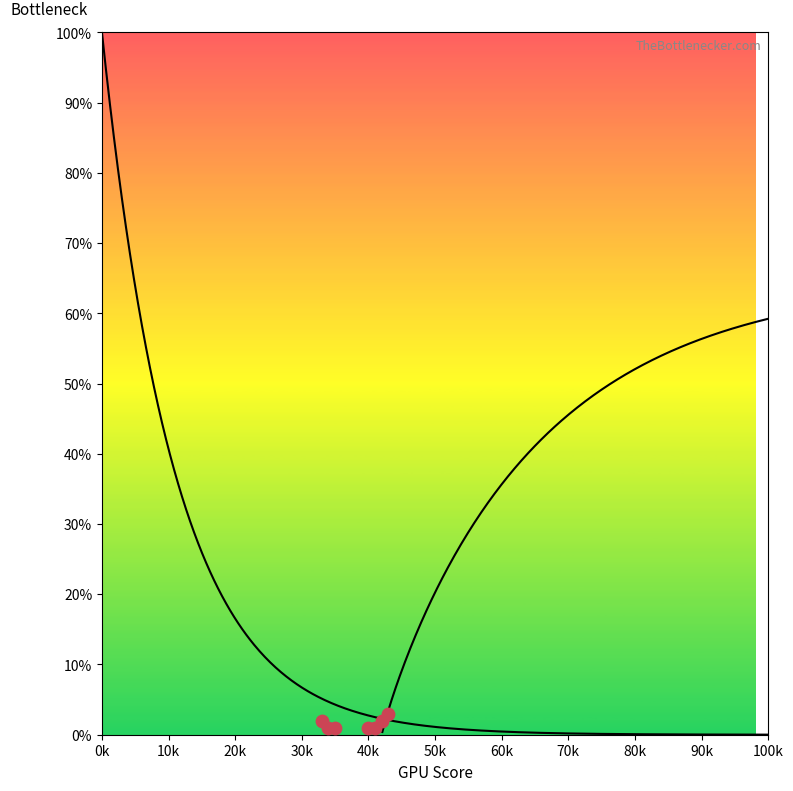

What is the range of X values (max minus min)?

10